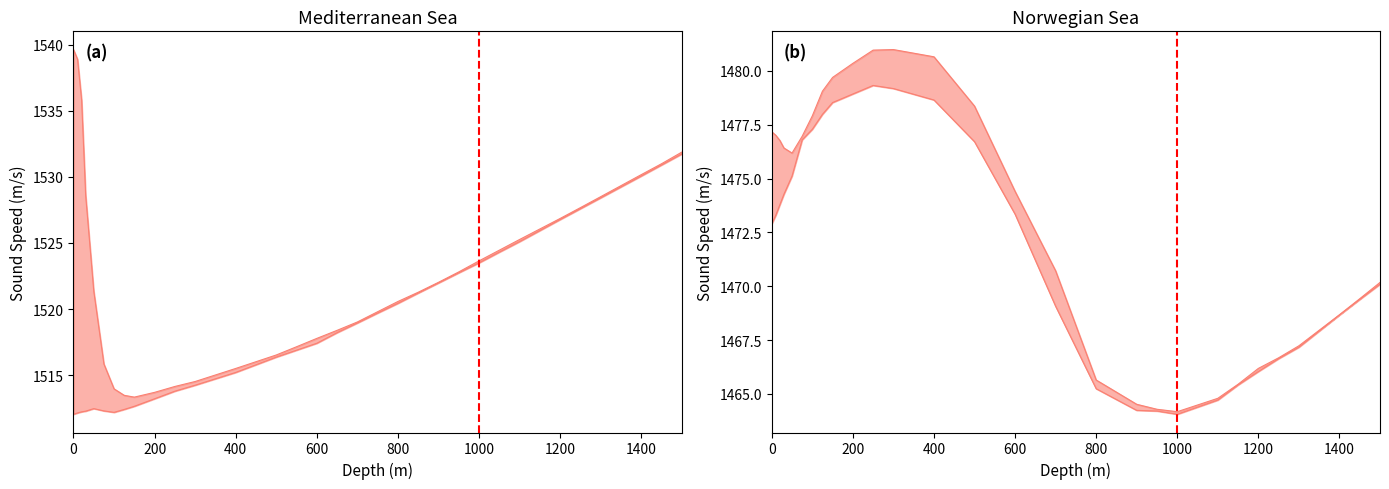

True or false: Norwegian Sea Winter and Norwegian Sea Spring intersect in this chart.

False